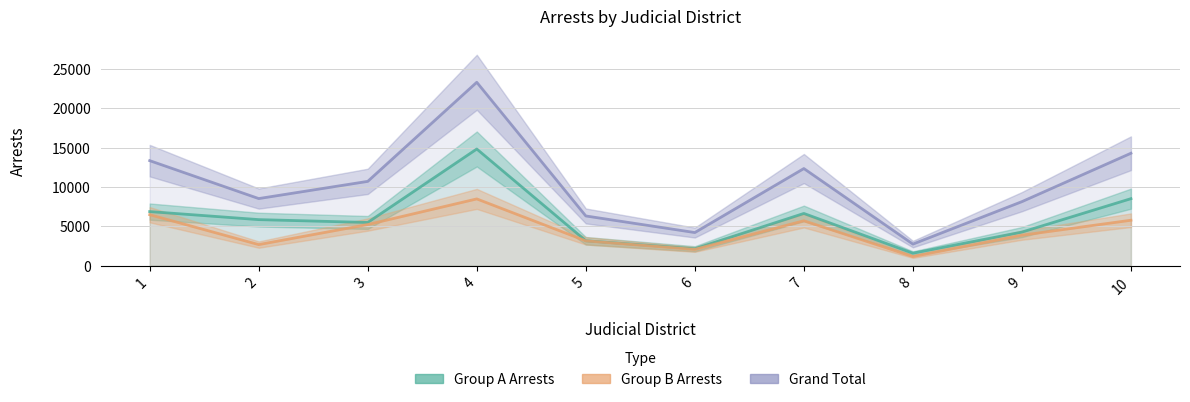

The value of Group A Arrests at 4 is 22810. True or false?

False